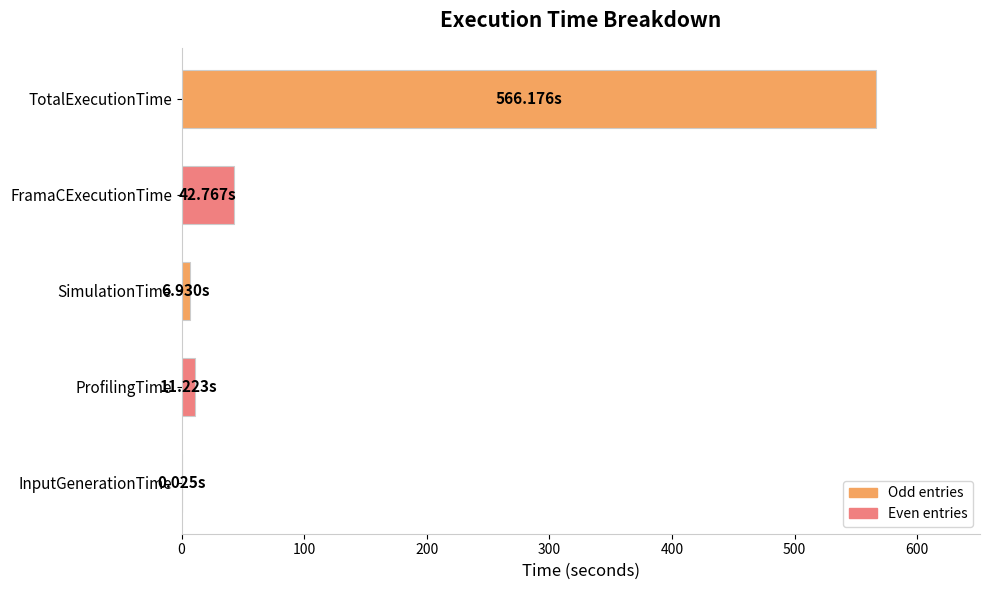

Which has a higher value, TotalExecutionTime or InputGenerationTime?

TotalExecutionTime